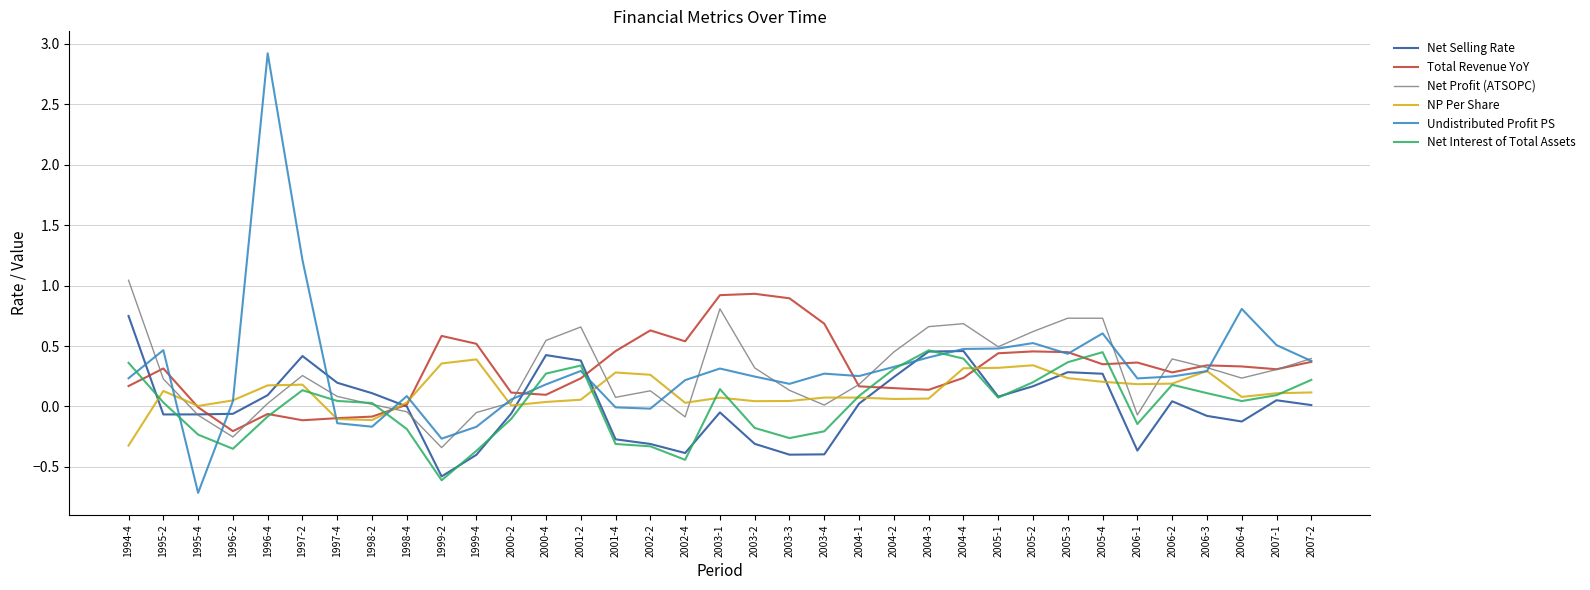

What is the smallest value displayed?

-0.7